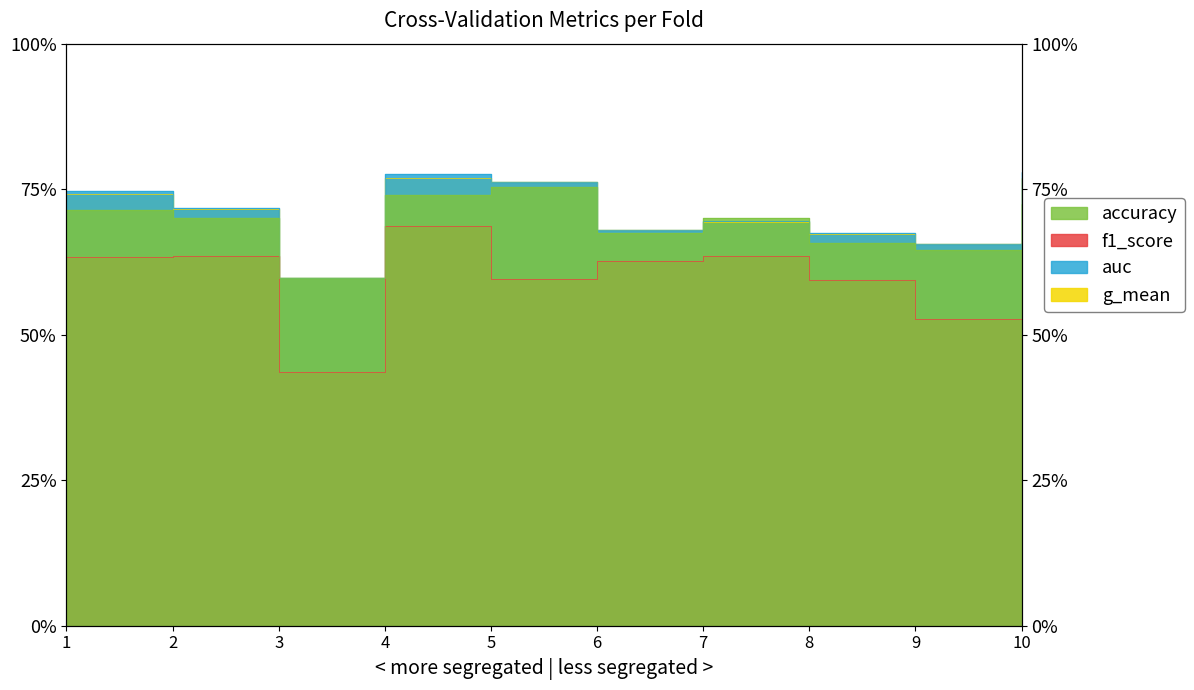

True or false: auc has a value of 0.7 at 1.

True